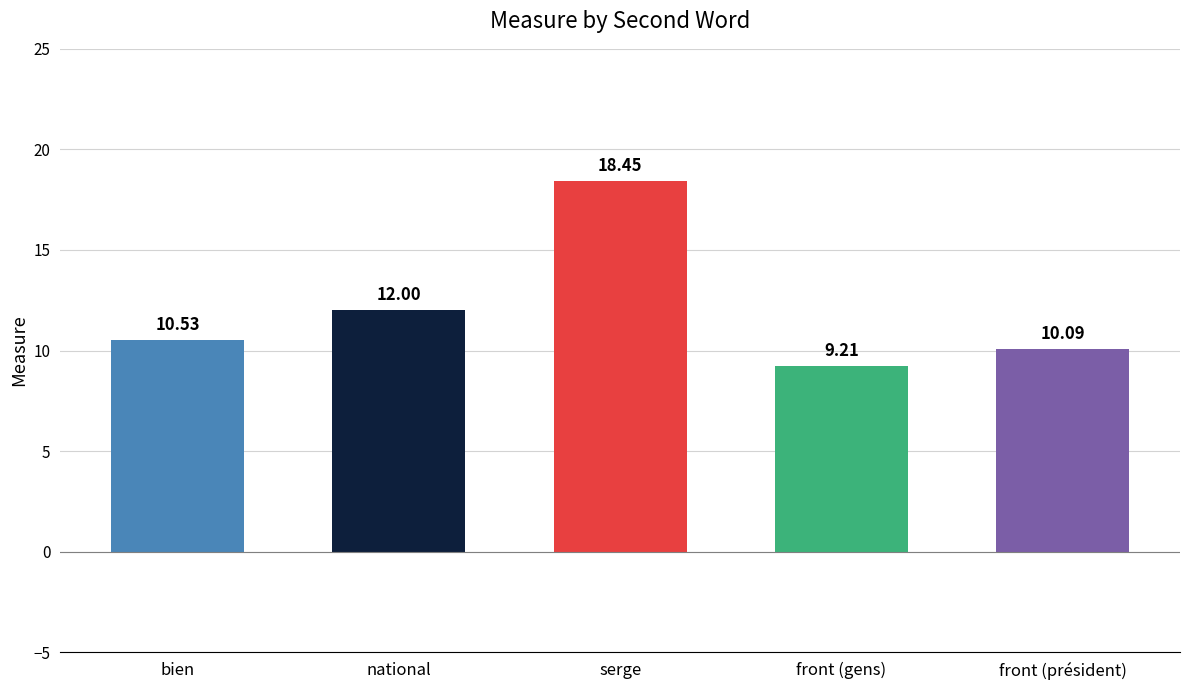

Rank the categories by value from highest to lowest.

serge, national, bien, front (président), front (gens)